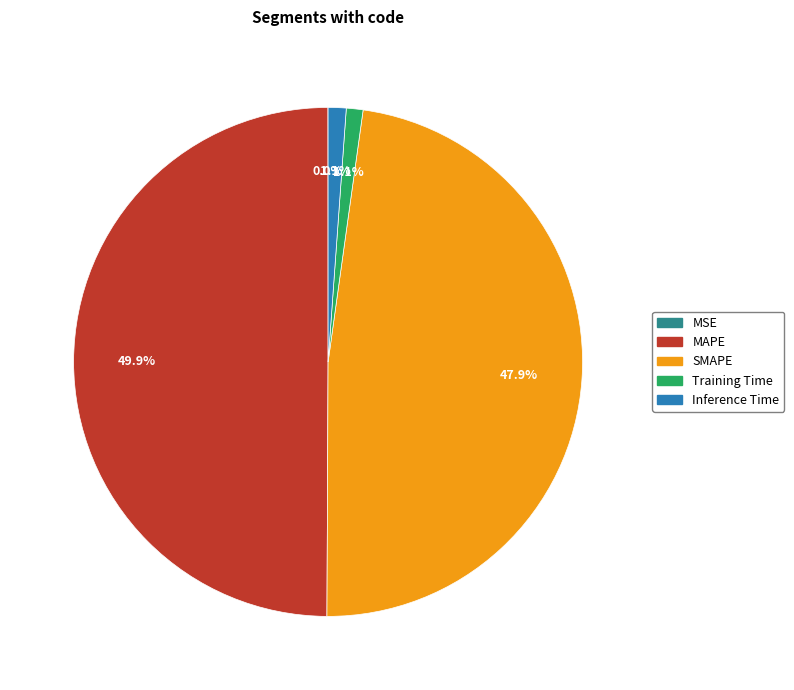

What percentage is the Inference Time slice, to the nearest percent?

1%